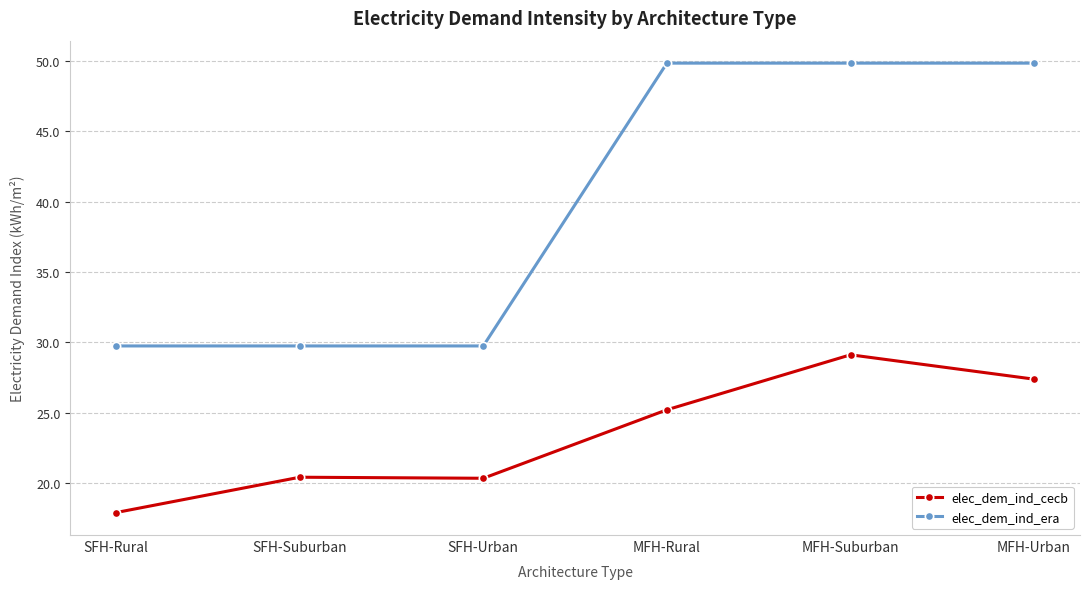

Is it true that elec_dem_ind_era equals 49.8 at MFH-Urban?

True